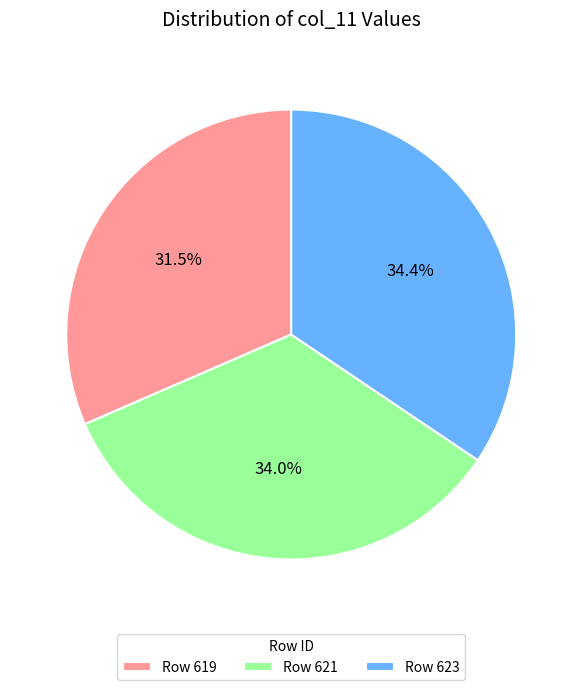

Do Row 621 and Row 623 together represent more than half of the pie?

Yes